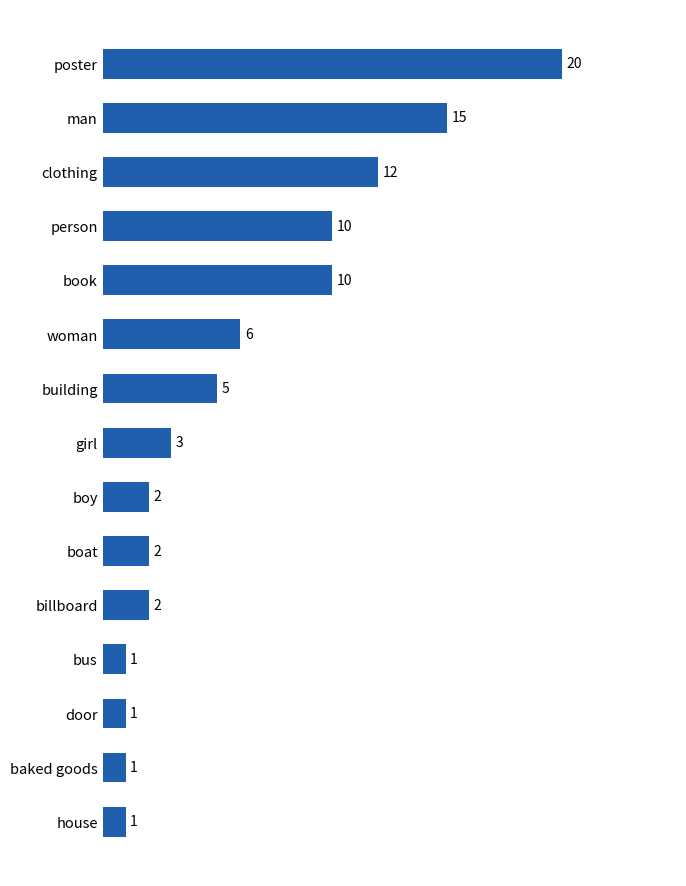

Reading top to bottom, list all the values displayed in this chart.

20	15	12	10	10	6	5	3	2	2	2	1	1	1	1